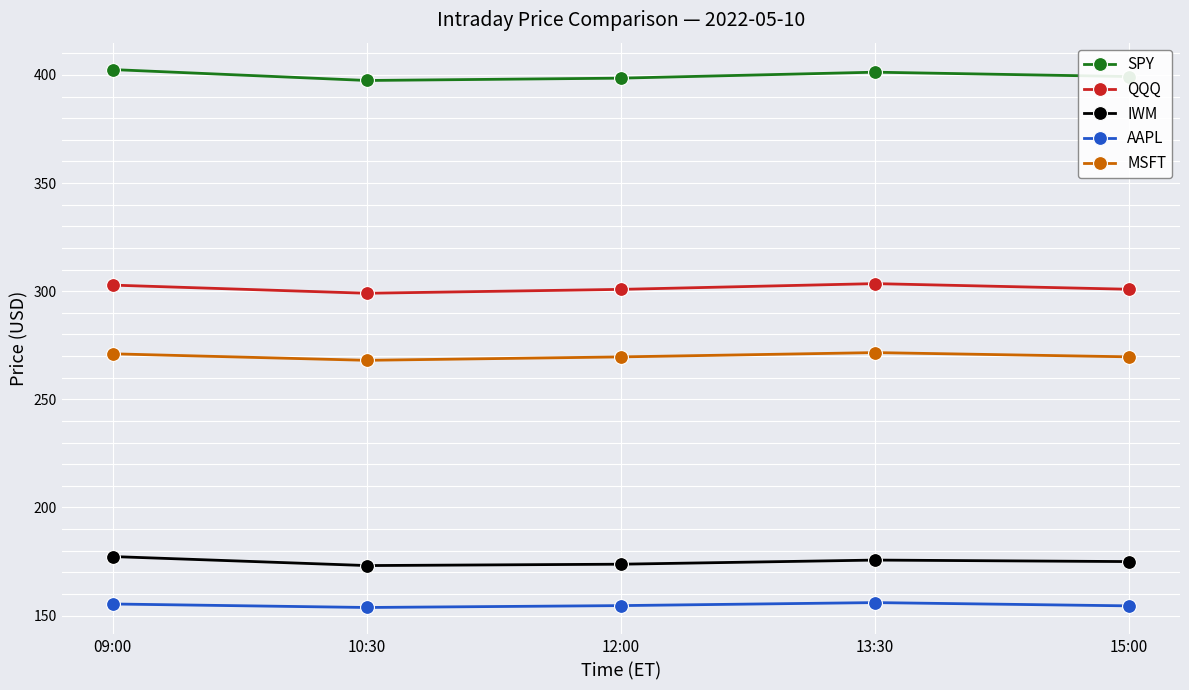

The AAPL series shows 106.1 at 12:00. True or false?

False